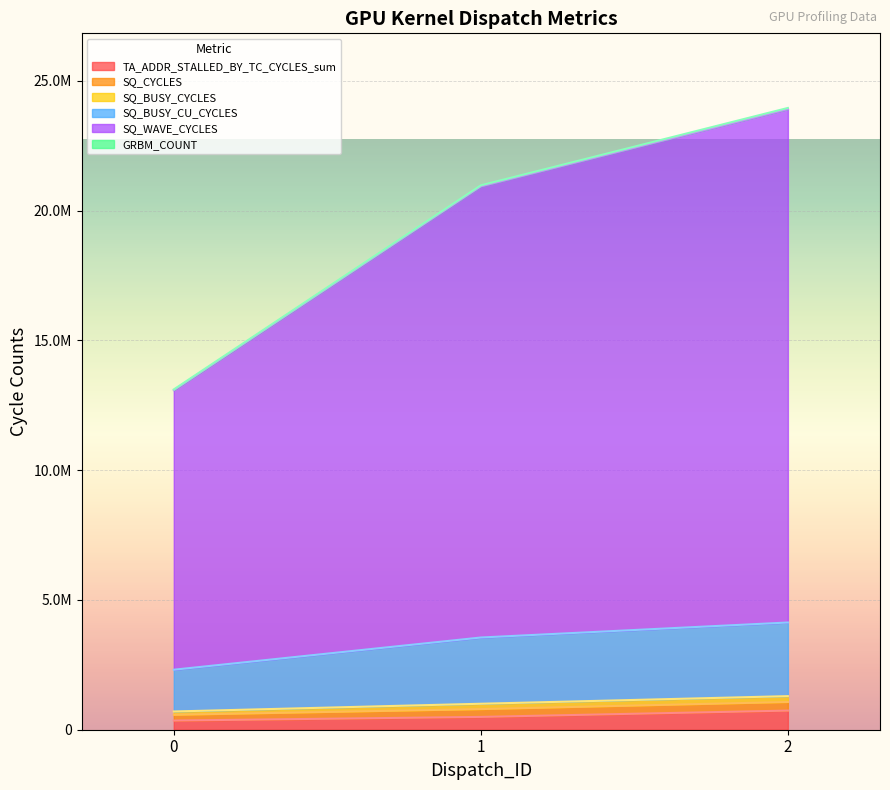

Does the chart display data point markers on the line(s)?

No